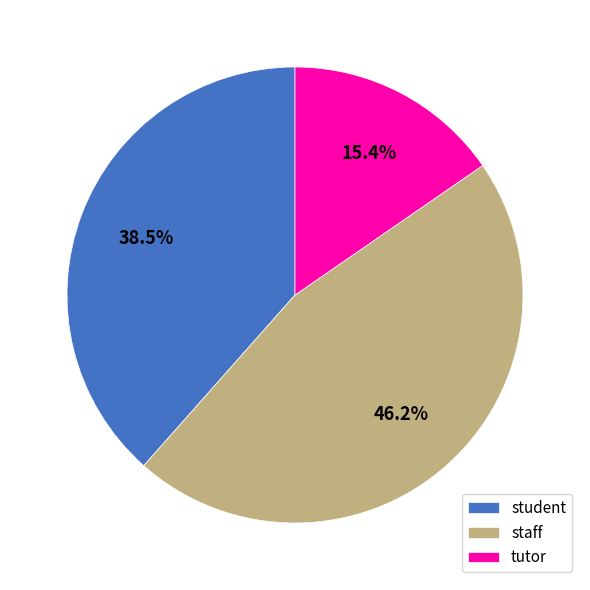

To the nearest percent, what is the difference between the largest and smallest slice percentages?

31%